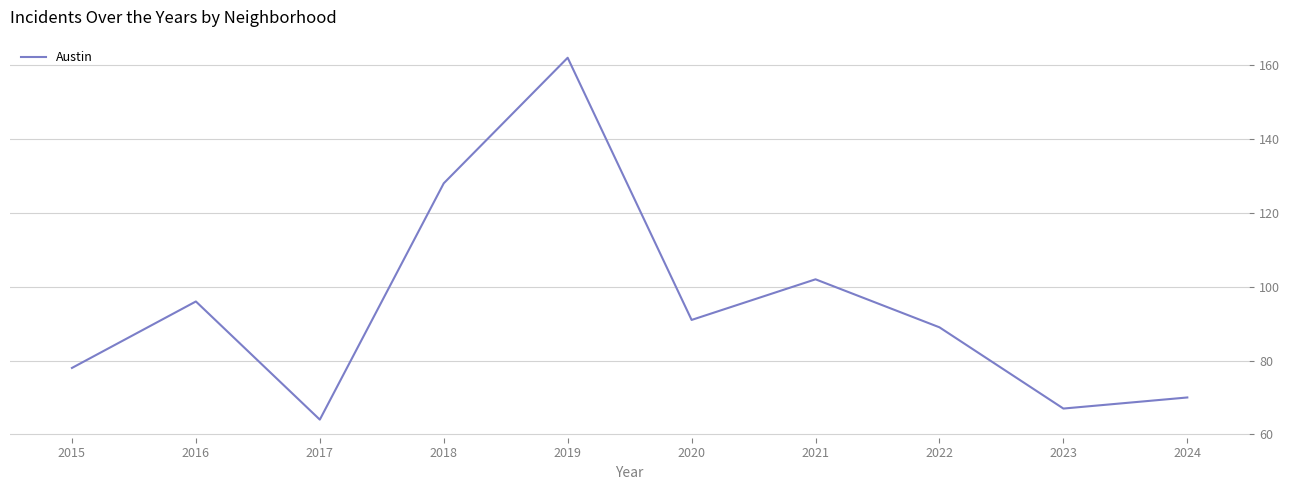

At which category does the data reach its first local valley?

2017